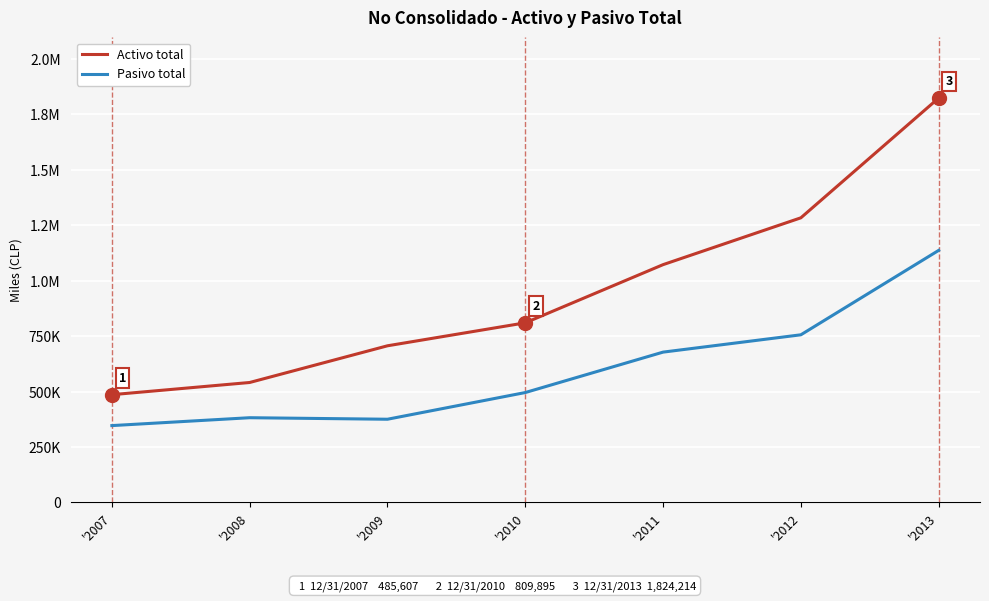

What is the difference between the Activo total values at '2007 and '2008?

55044